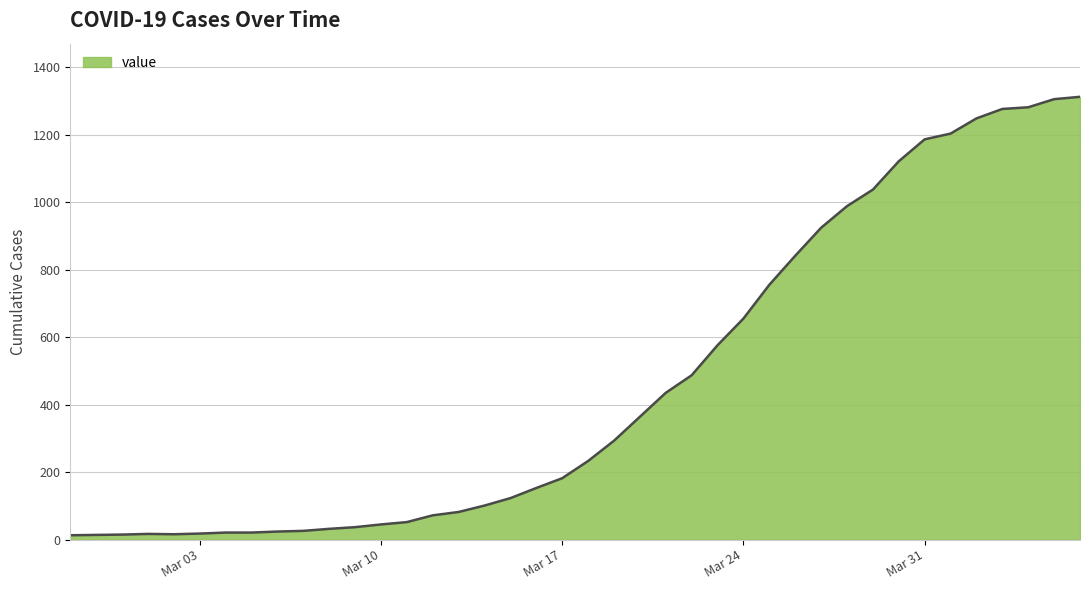

What is the greatest value displayed?

1312